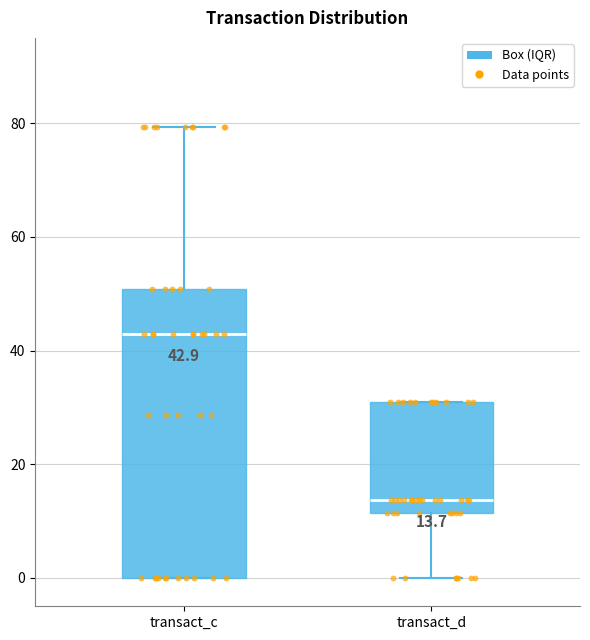

Which box's median line is the highest?

transact_c